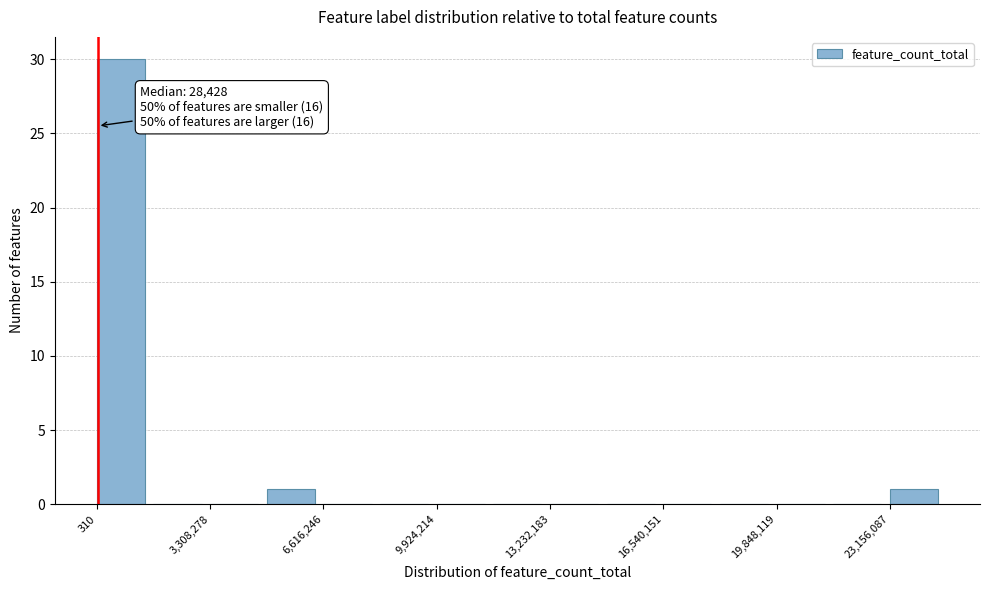

Read against the x-axis, roughly where is the centre of the tallest bar?

500000